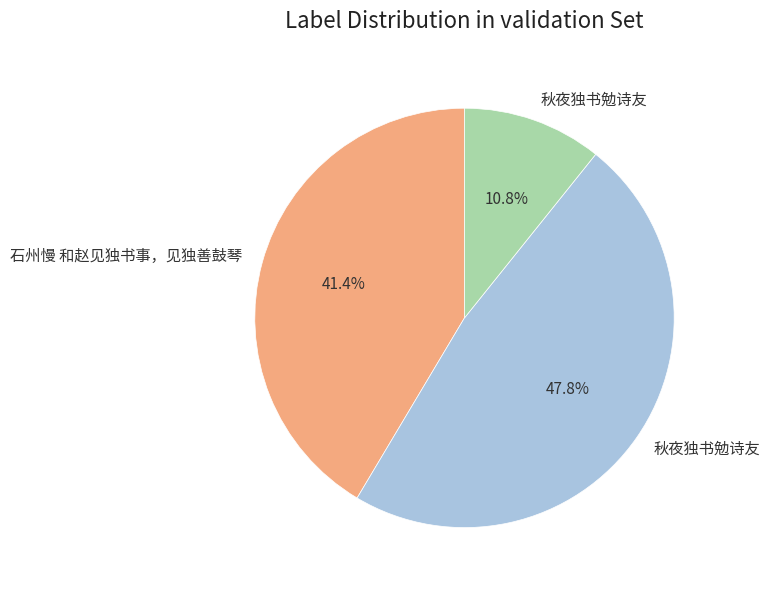

Is there a majority slice in this chart?

No